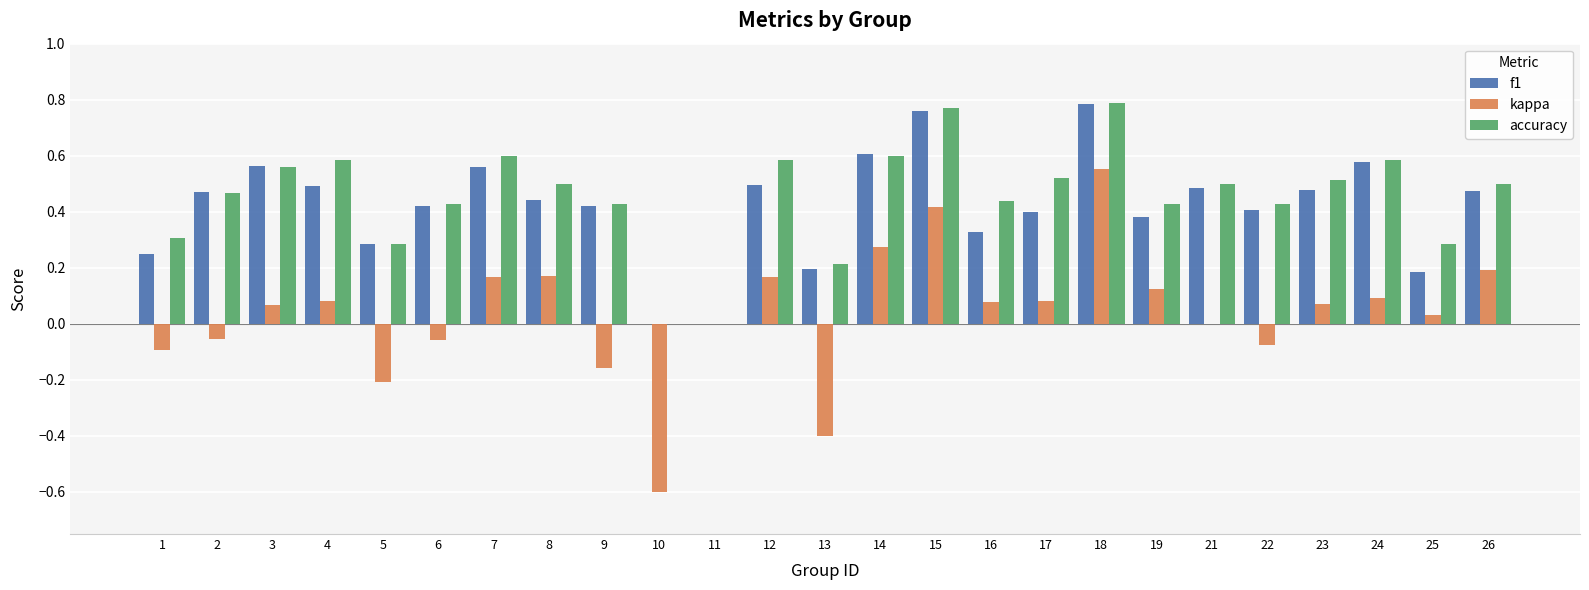

Count the accuracy values in the range 0 to 1.

25